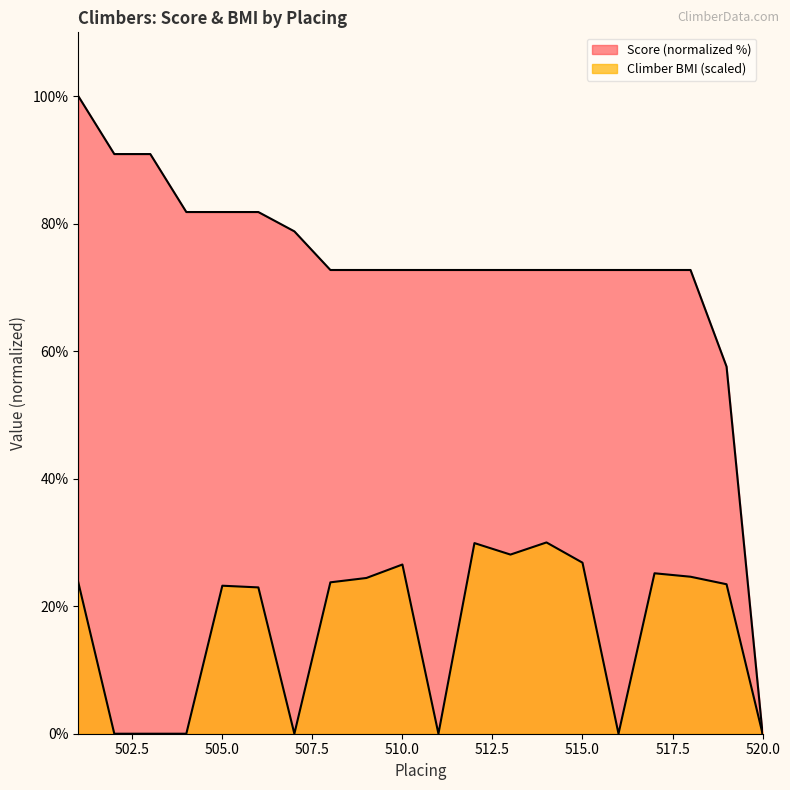

Where does the Climber BMI series first go above 23?

501